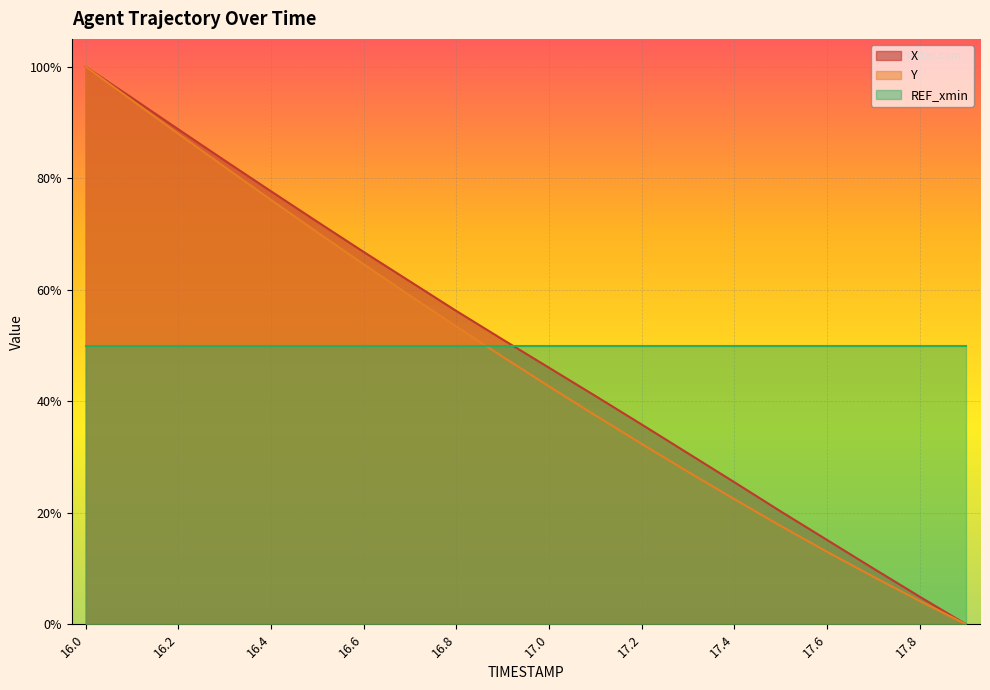

What are all the series names shown in the legend?

X, Y, REF_xmin